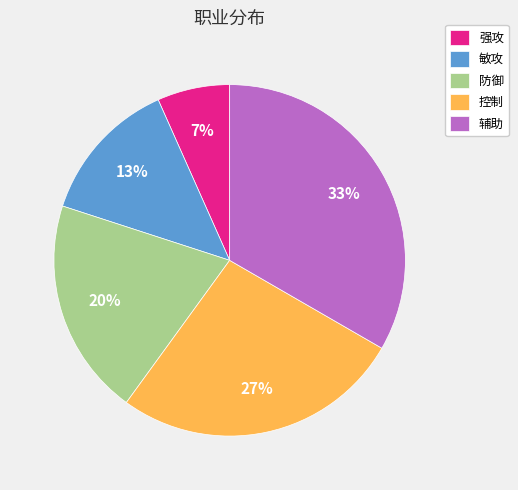

Rank the categories by value from lowest to highest.

强攻, 敏攻, 防御, 控制, 辅助